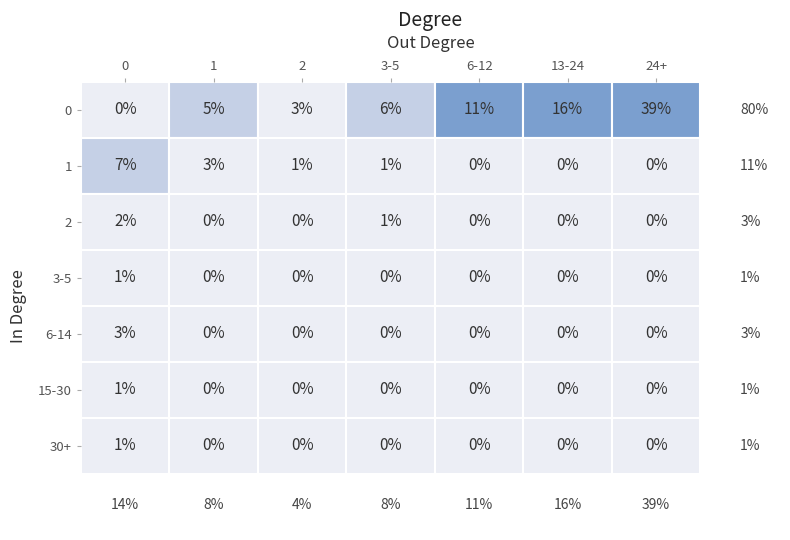

How many positive values does the In degree 0 series have?

7